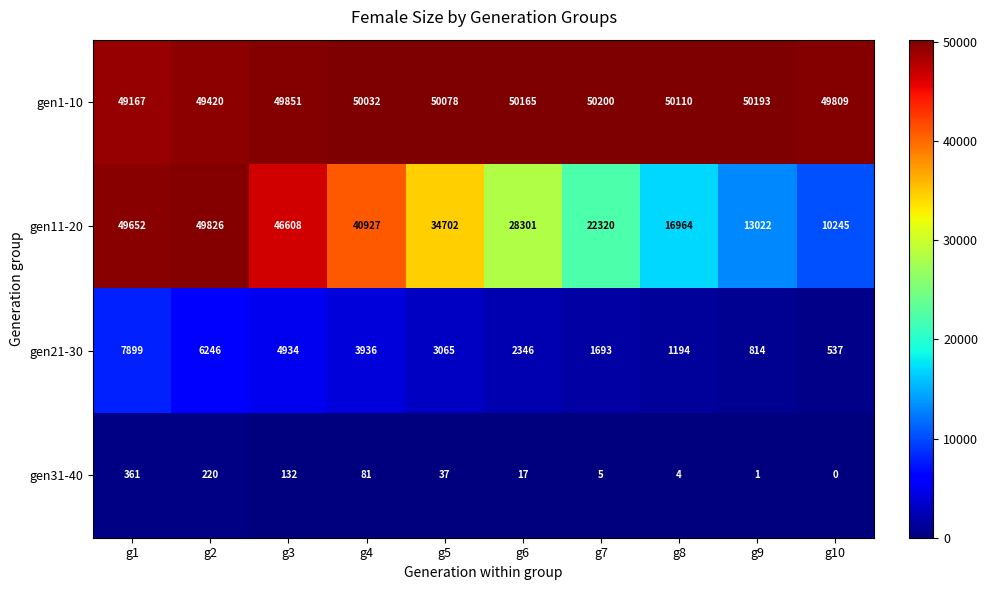

At how many categories does at least one series exceed 31608?

10